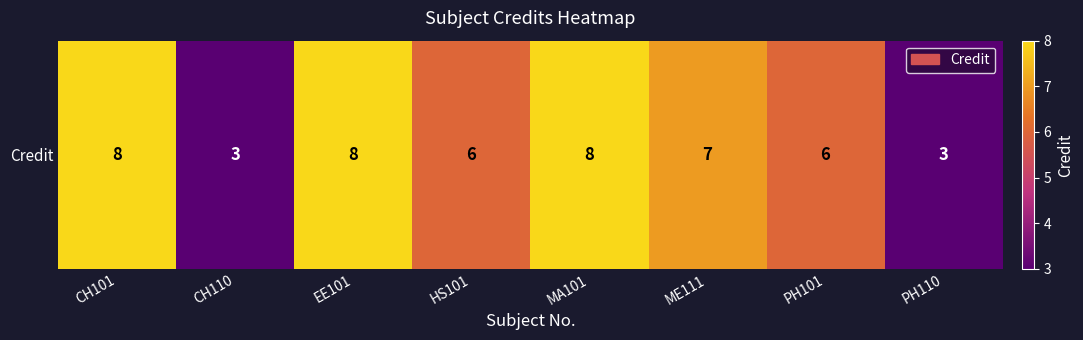

What value does the data have at ME111?

7